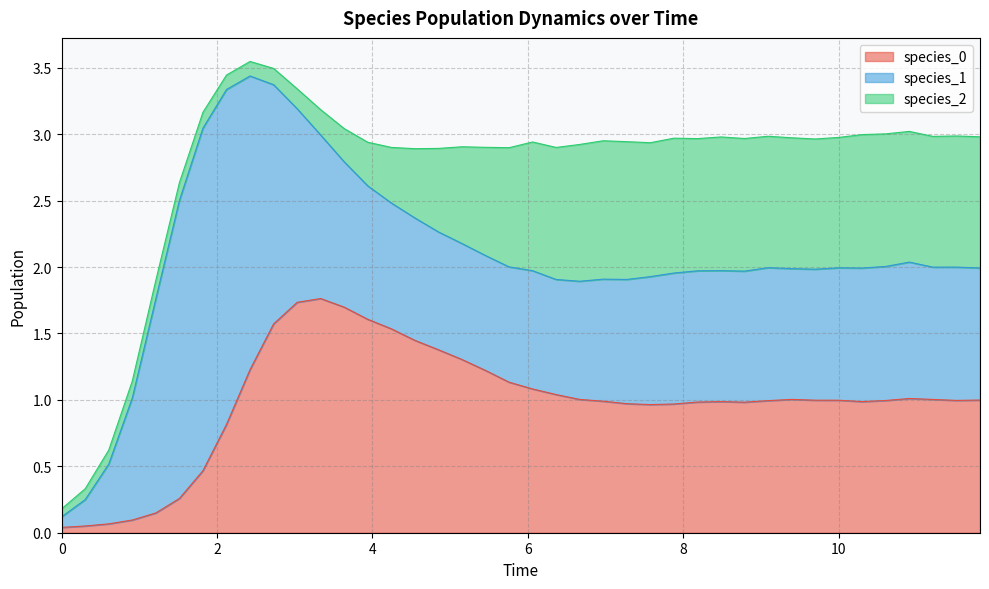

How many data points does each series have?

40